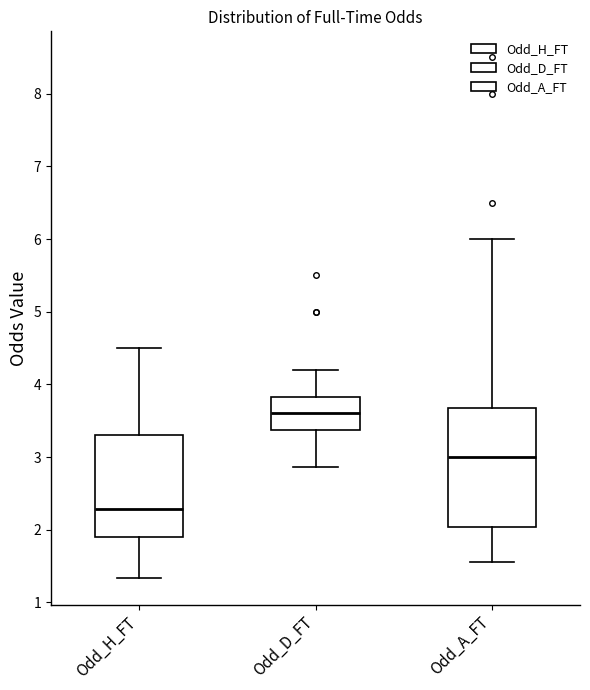

Where does the lower whisker of the box for Odd_D_FT end on the y-axis? The values are not printed on the chart, so give them approximately, as read against the axis.

2.9